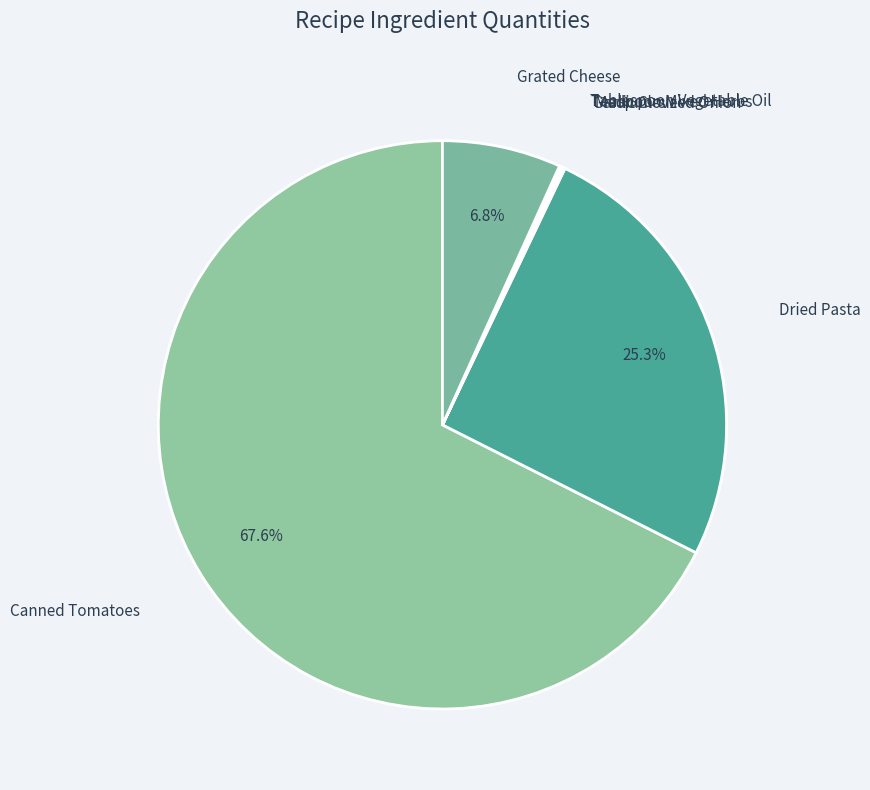

What is the largest slice in the pie chart?

Canned Tomatoes